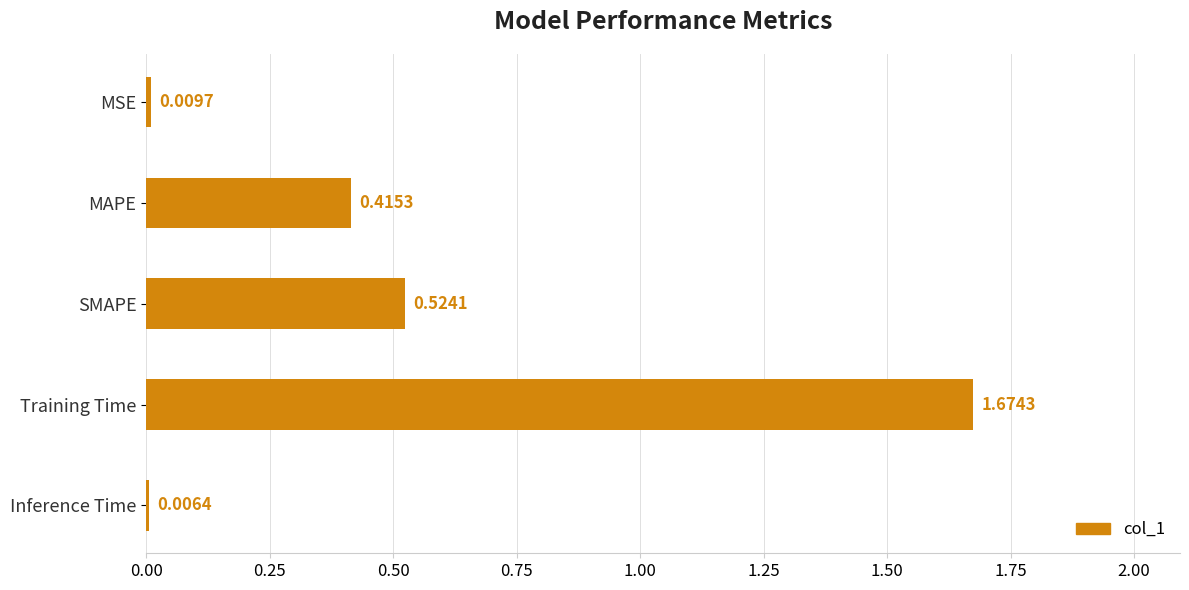

Rank the categories by value from lowest to highest.

Inference Time, MSE, MAPE, SMAPE, Training Time